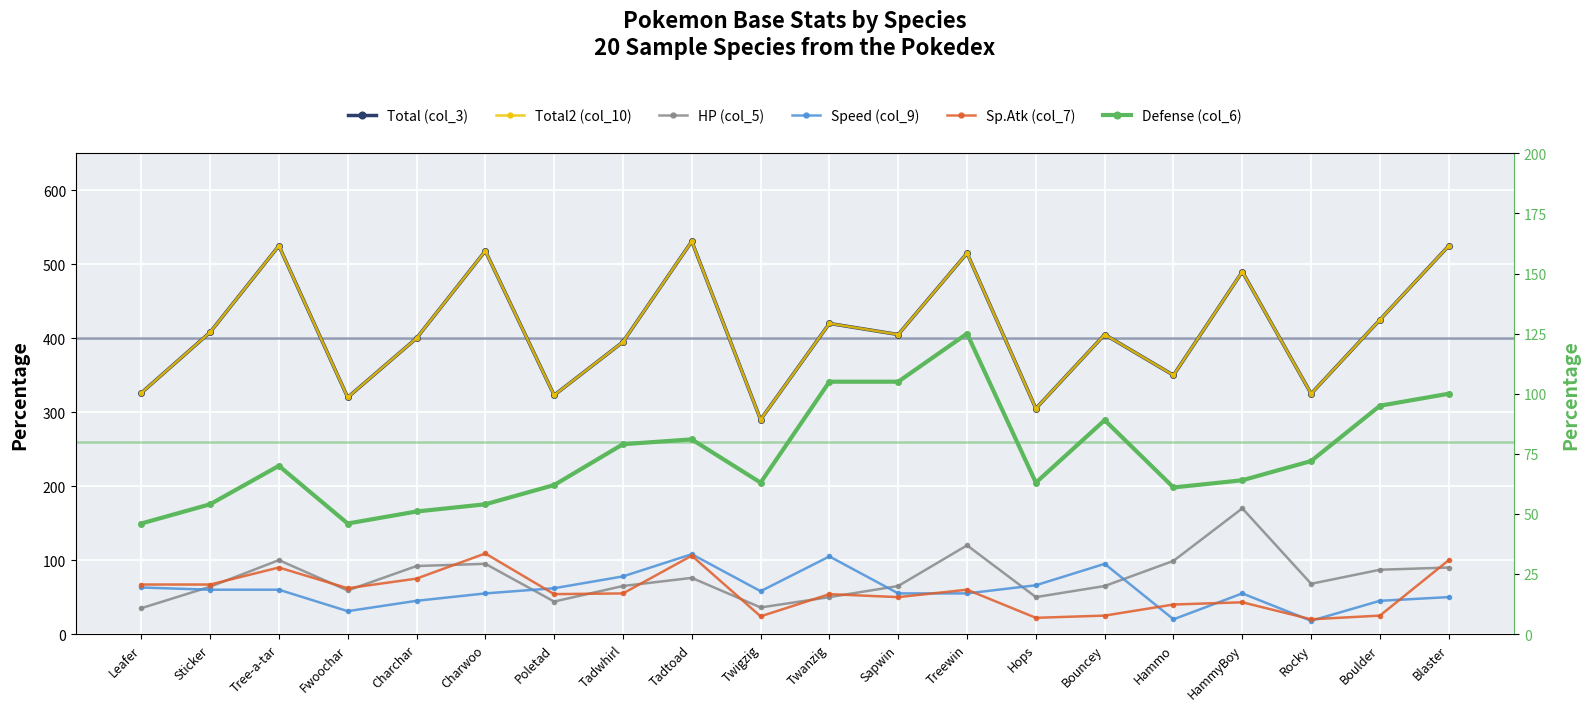

What is the total value across all series at Charchar?

1063